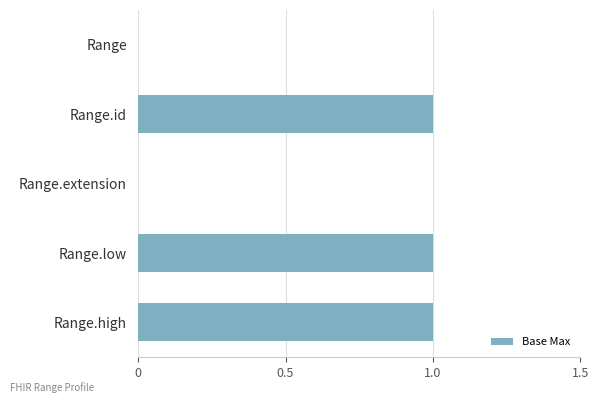

What is the sum of all values?

3